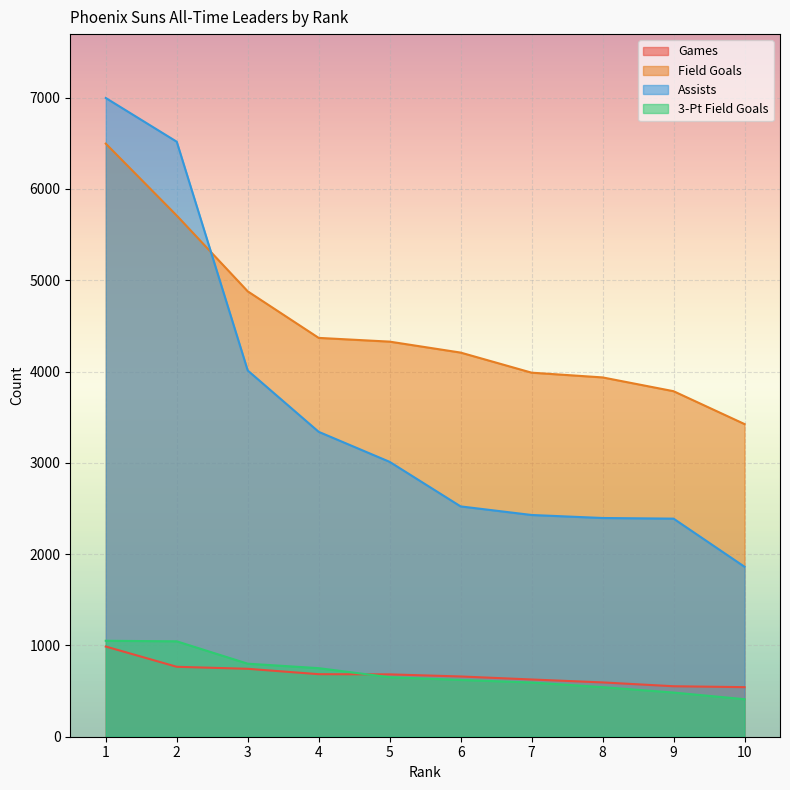

Reading left to right, what are all the values shown in this chart?

Games: 988	766	744	685	683	660	627	595	553	543
Field Goals: 6497	5709	4879	4369	4328	4208	3988	3936	3785	3425
Assists: 6997	6518	4012	3340	3011	2523	2429	2396	2389	1862
3-Pt Field Goals: 1051	1045	800	751	652	622	594	543	484	411